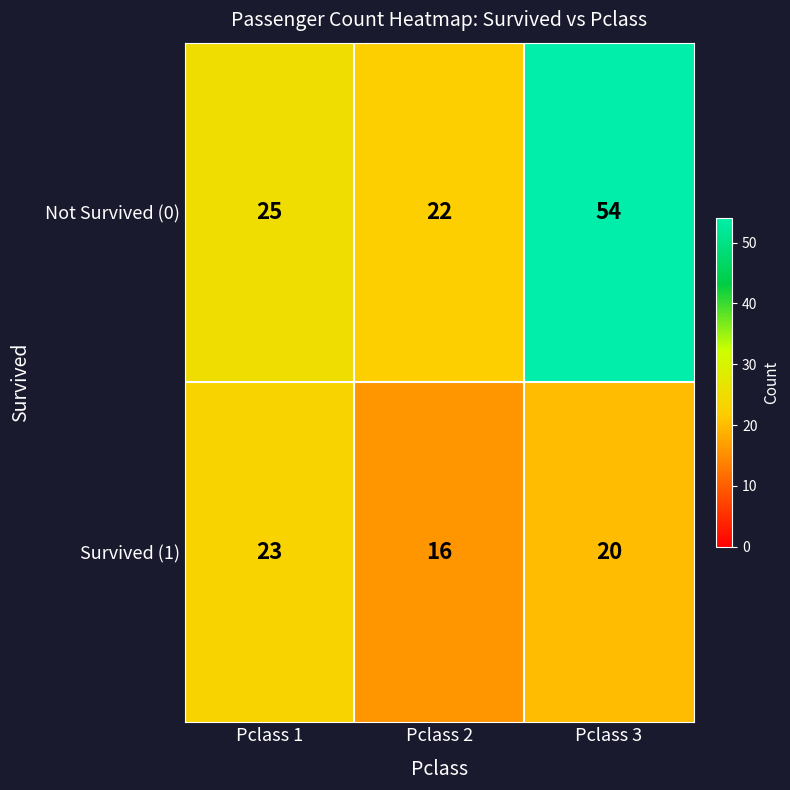

At which category does the chart reach its minimum across all series?

Pclass 2